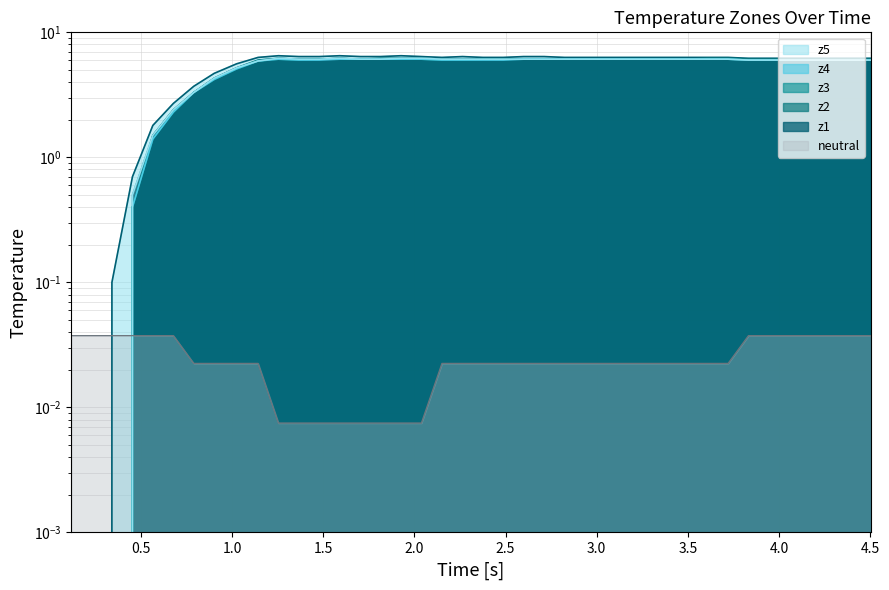

True or false: z1 and z3 cross at least once.

False